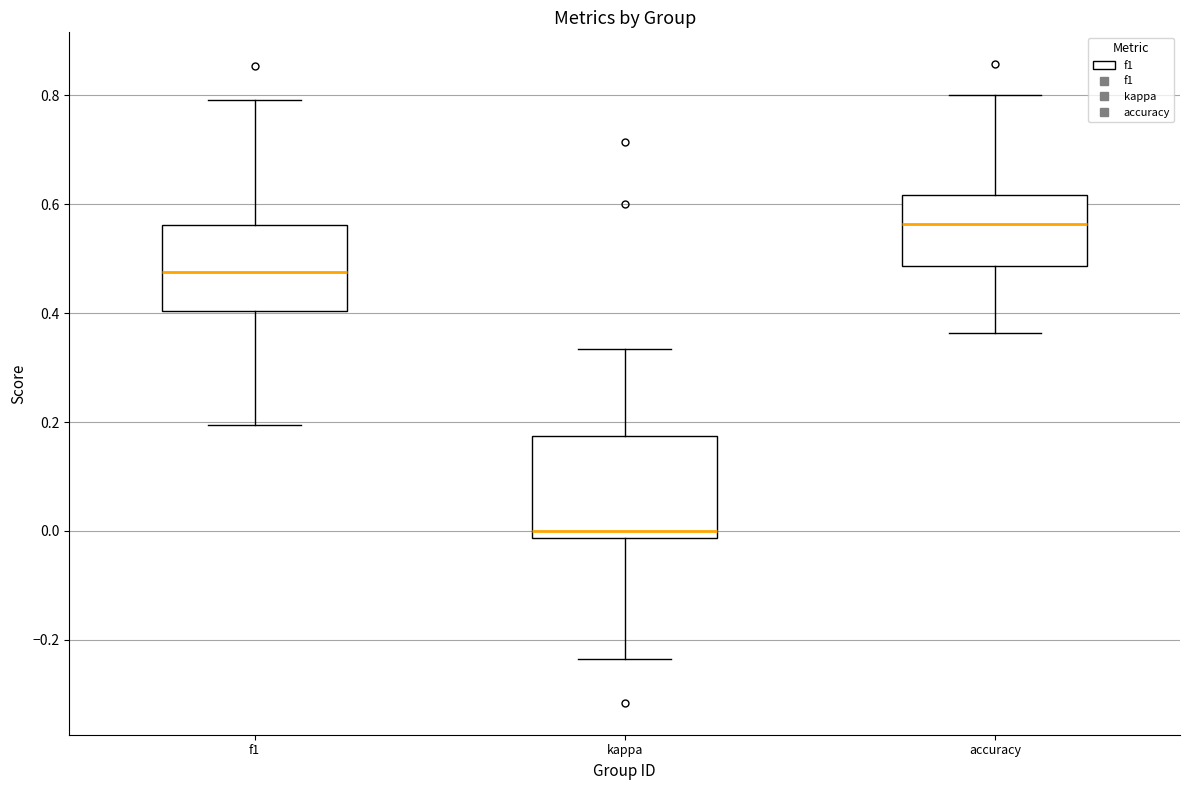

Where is the upper edge of the box for kappa on the y-axis? The values are not printed on the chart, so give them approximately, as read against the axis.

0.18